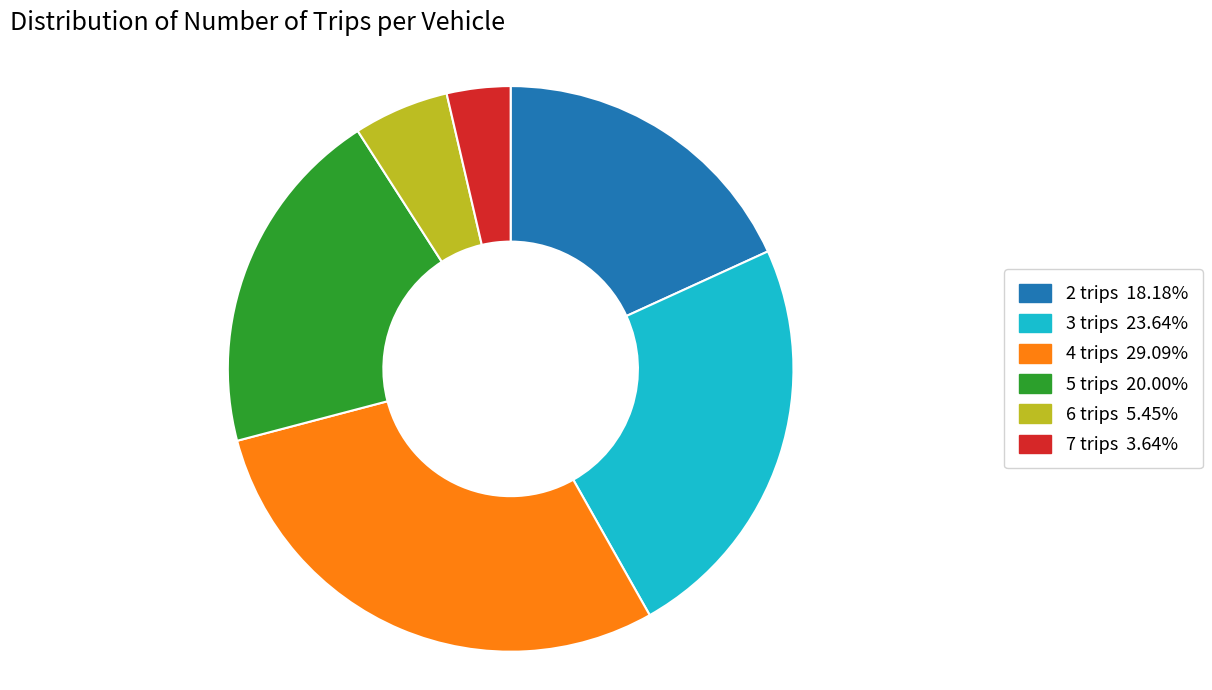

Rank the categories by value from lowest to highest.

7 trips, 6 trips, 2 trips, 5 trips, 3 trips, 4 trips